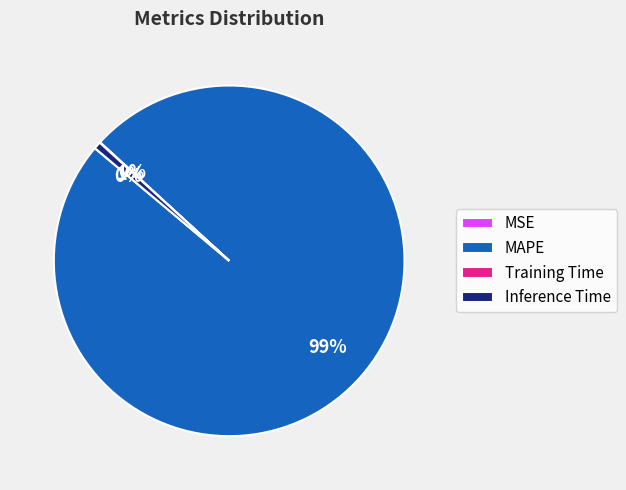

What percentage is the MAPE slice, to the nearest percent?

99%